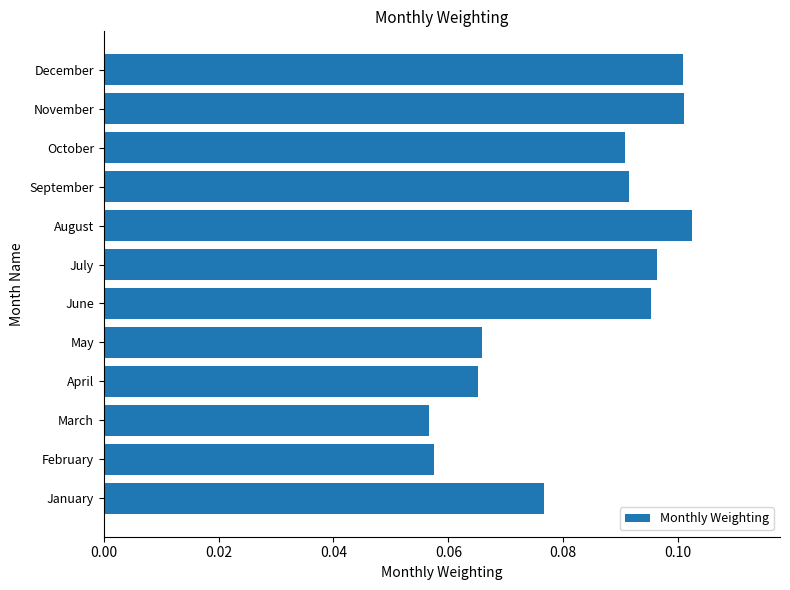

The chart shows a value of 0.1 at May. True or false?

True